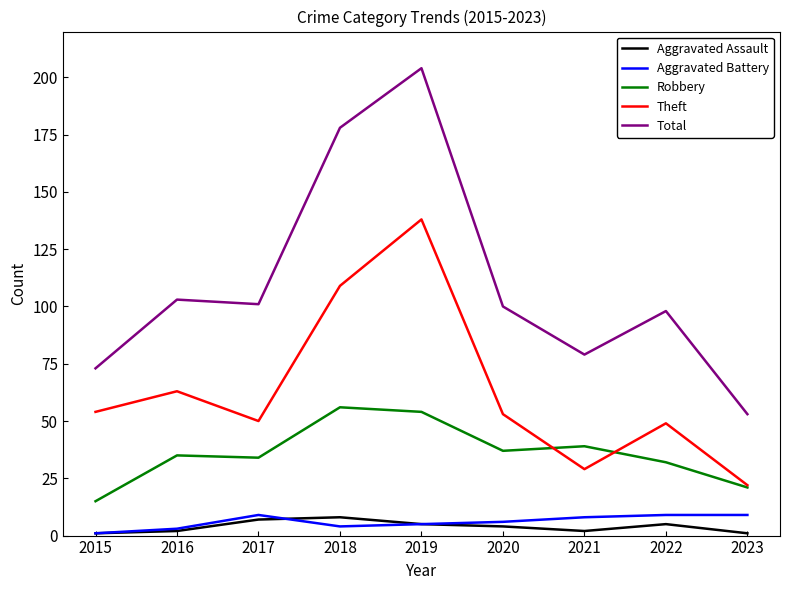

Where is the first local minimum for Total?

2017